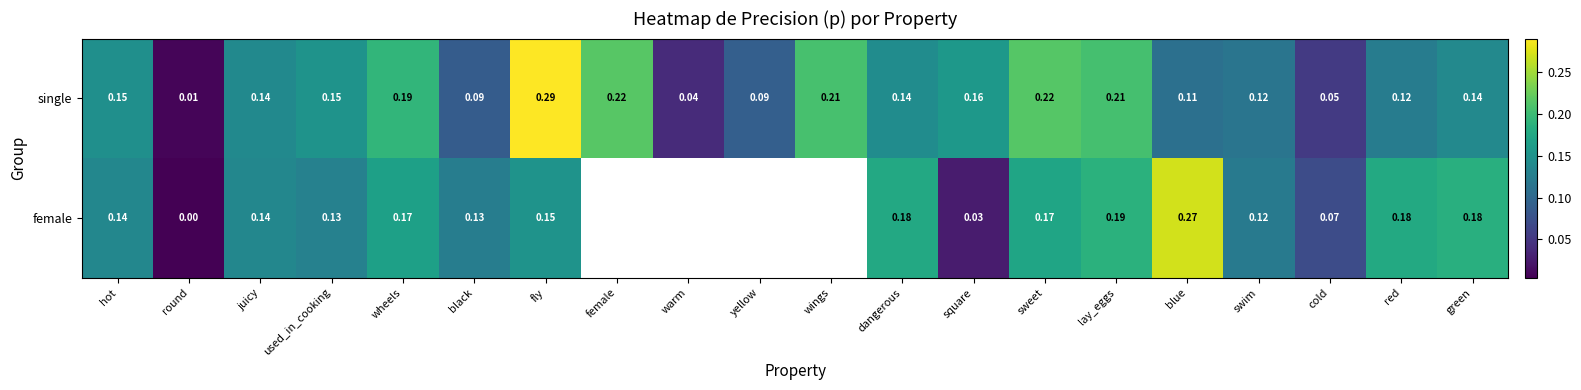

At which category is the sum across all series the highest?

fly